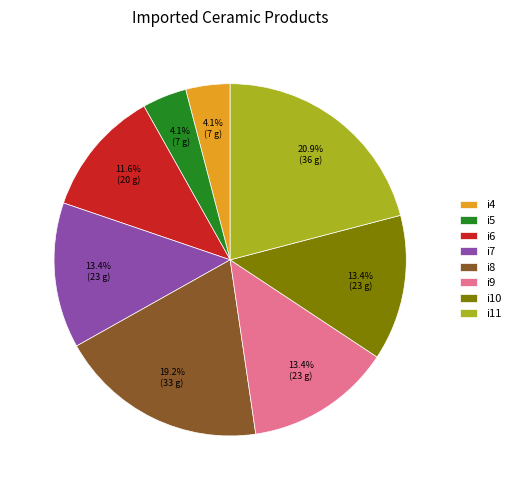

Do i11 and i7 together represent more than half of the pie?

No